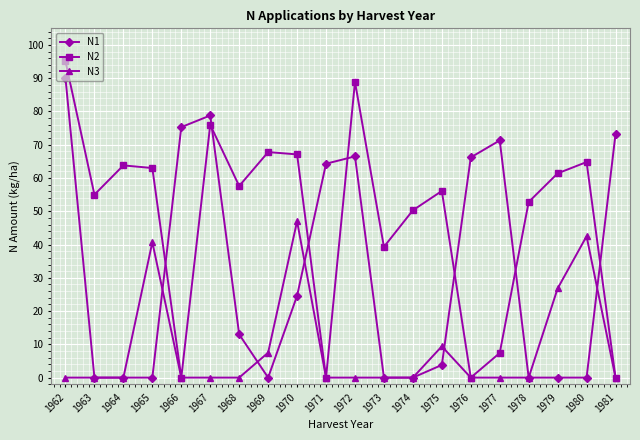

What are all the series names shown in the legend?

N1, N2, N3